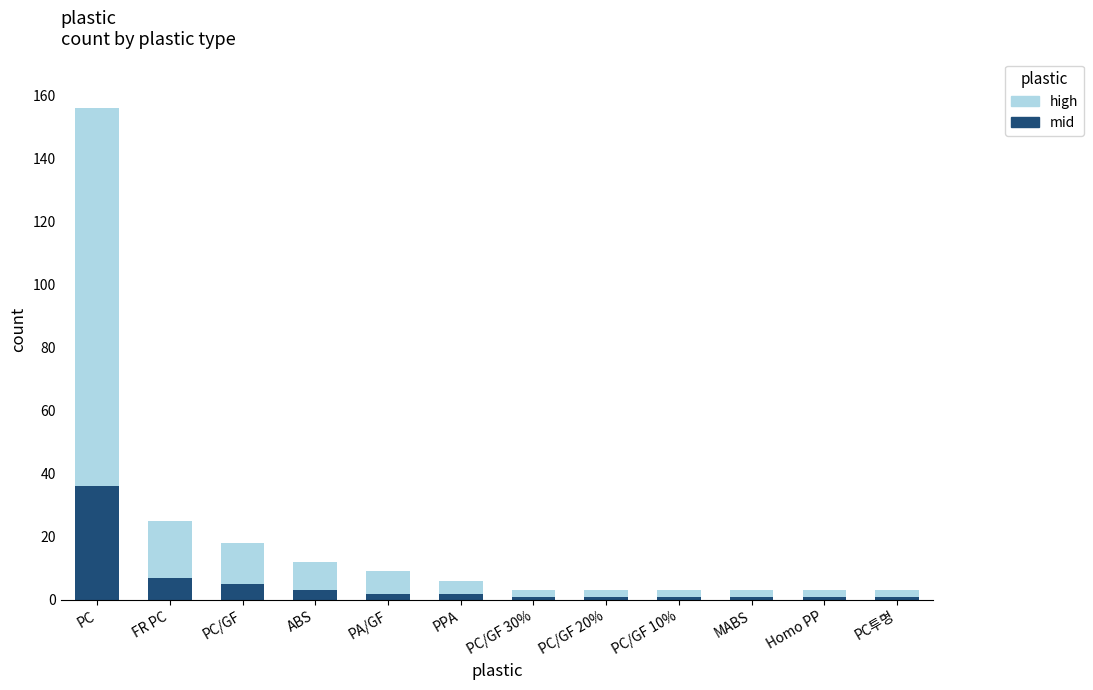

At which label does mid reach its peak?

PC